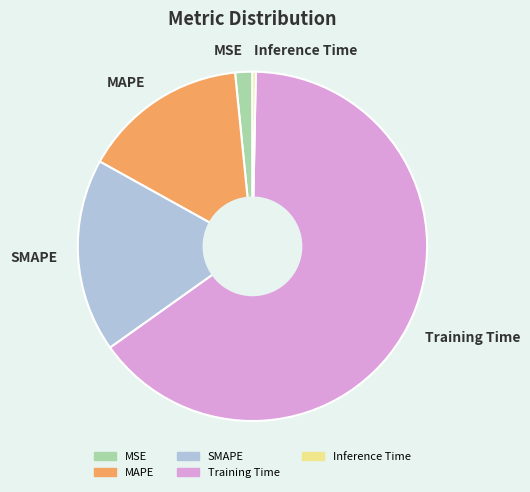

Which slice represents more than half of the pie?

Training Time